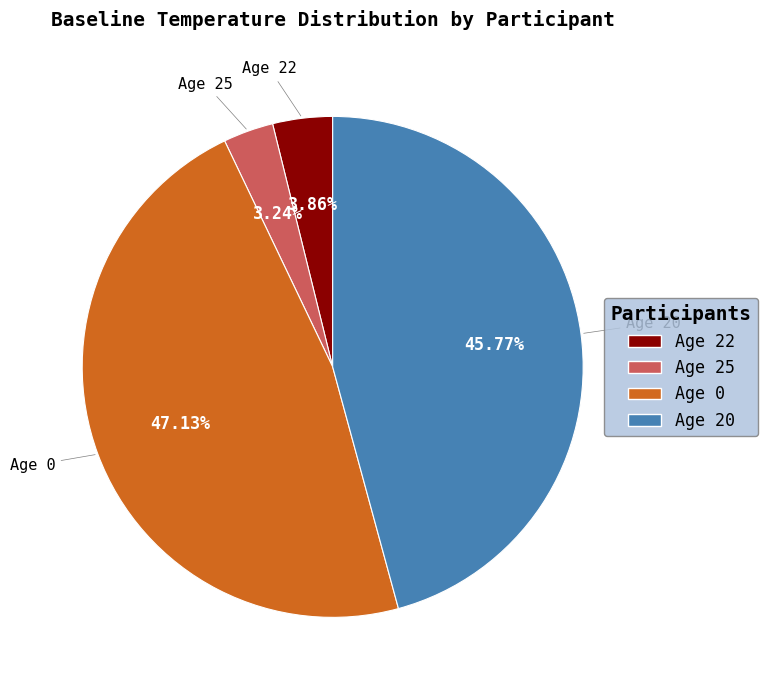

Is there any slice that represents more than half of the pie?

No